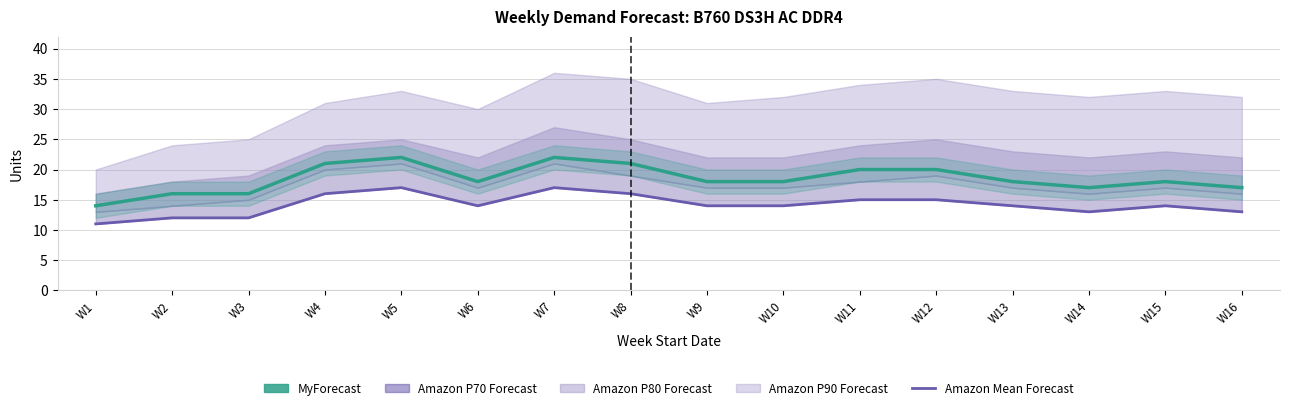

True or false: MyForecast and Amazon Mean Forecast intersect in this chart.

False